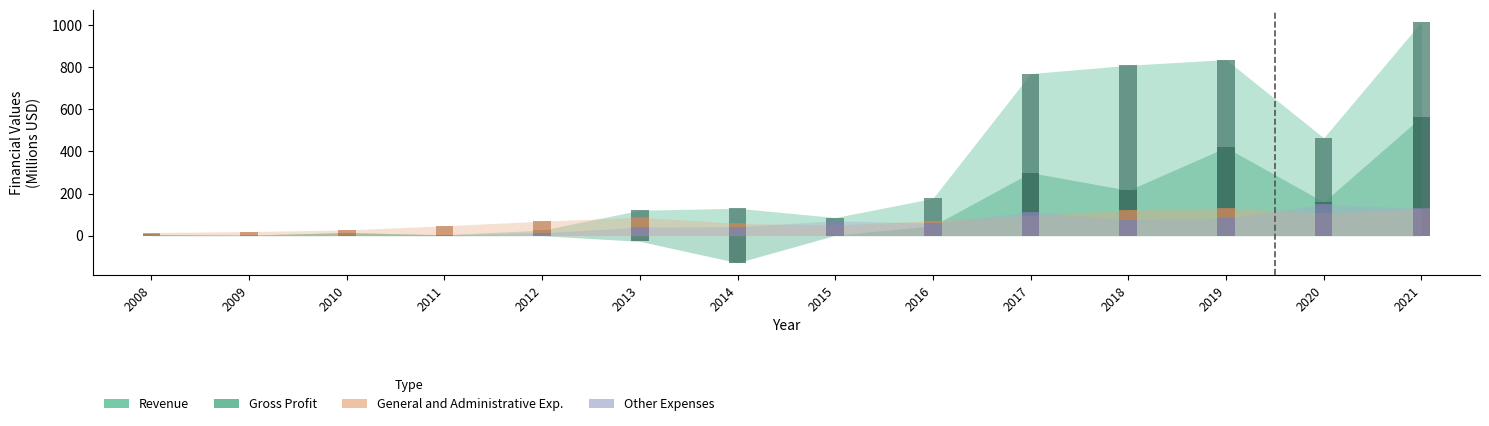

How many groups of bars are there?

14